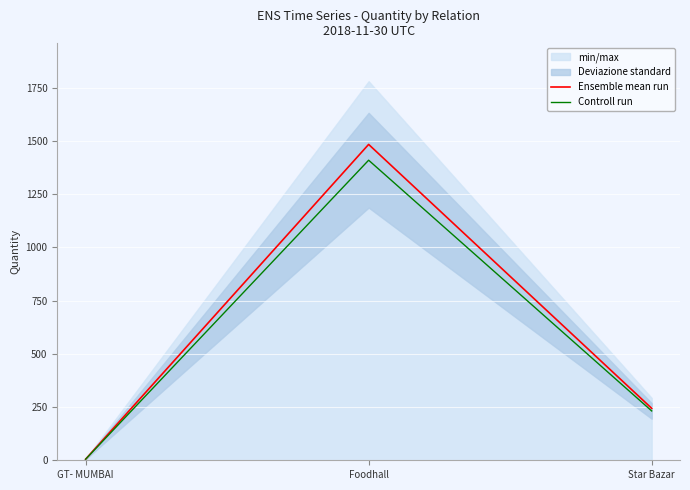

True or false: Ensemble mean run has a value of 244.0 at Star Bazar.

True